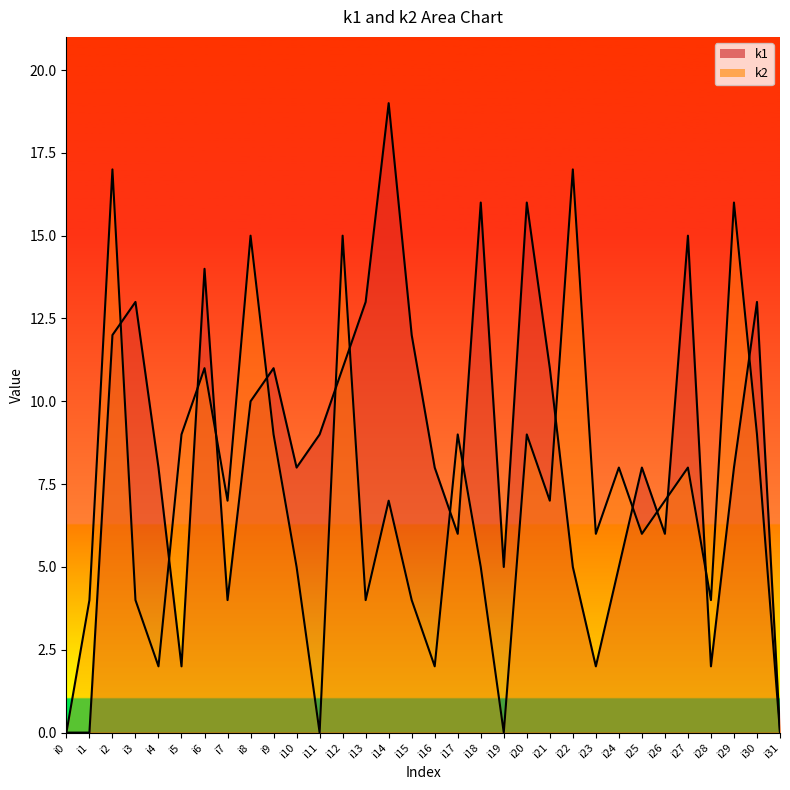

Between which two adjacent categories do k2_line and k1_line first intersect?

i2 and i3